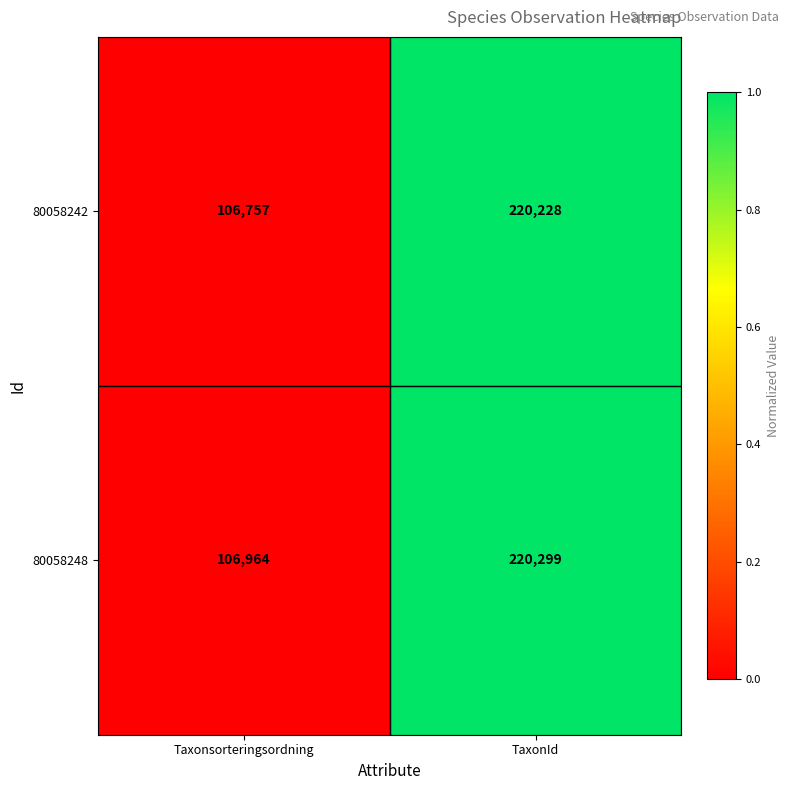

Is it true that 80058242 equals 32666 at Taxonsorteringsordning?

False